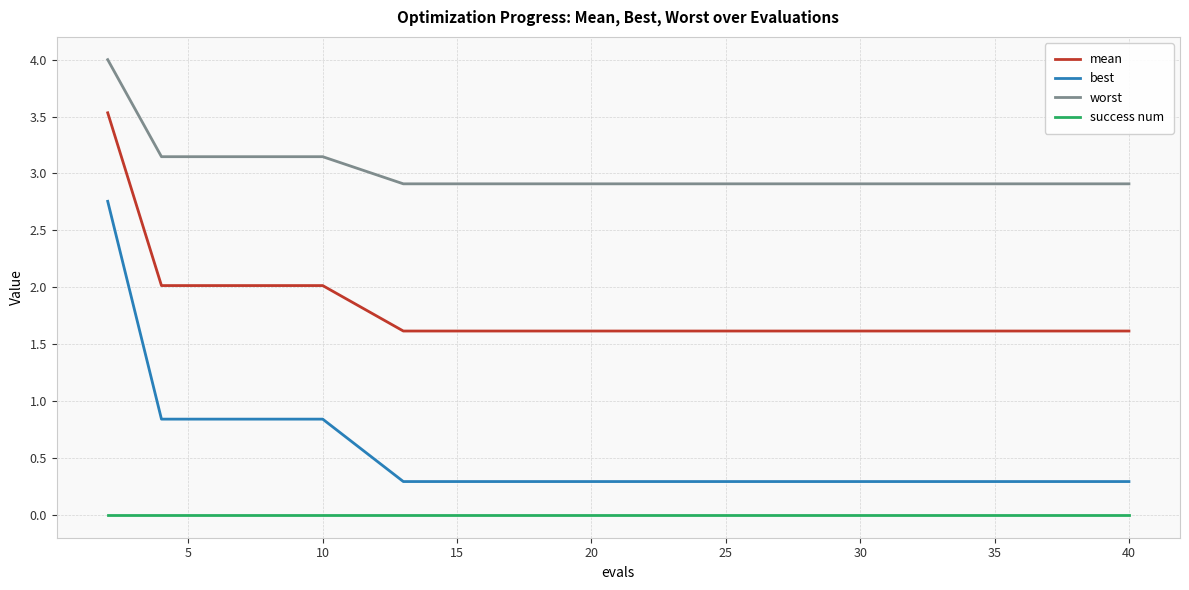

List the series in order of their peak value, highest first.

worst, mean, best, success num